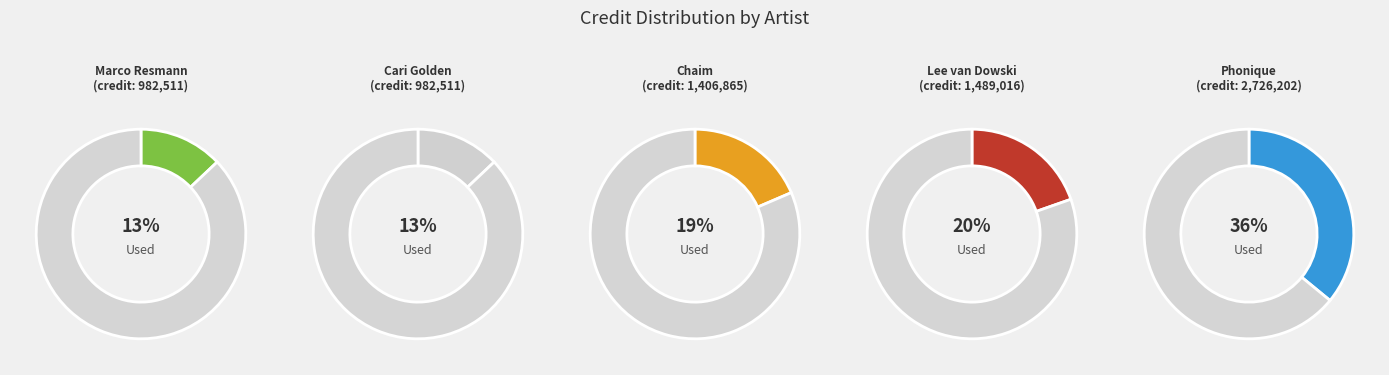

How many segments does this pie chart have?

5